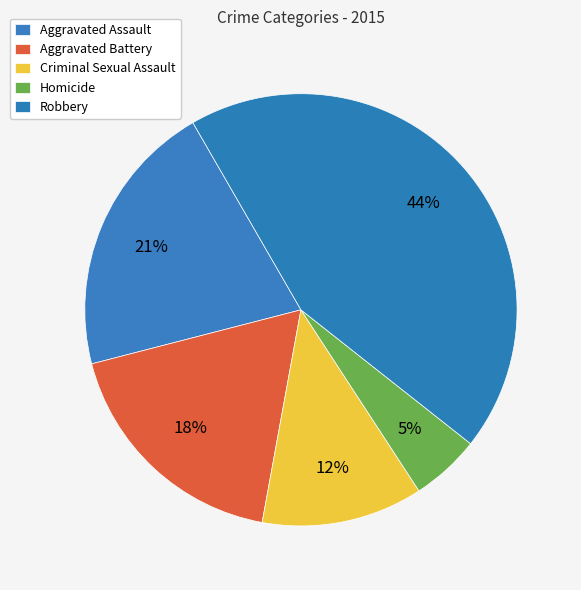

Combined, what portion of the pie is Robbery and Homicide?

49.1%